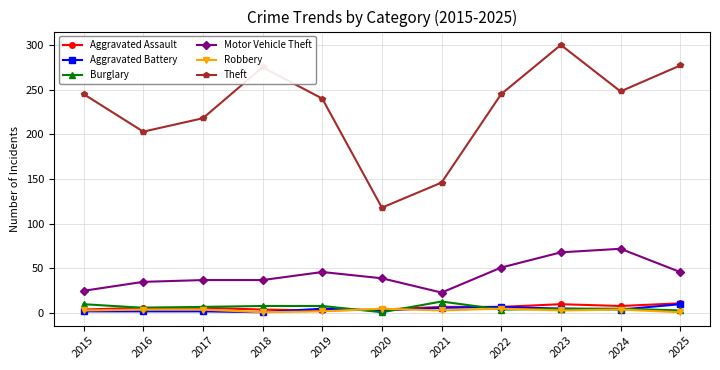

True or false: Motor Vehicle Theft has more than 0 interior local peaks.

True